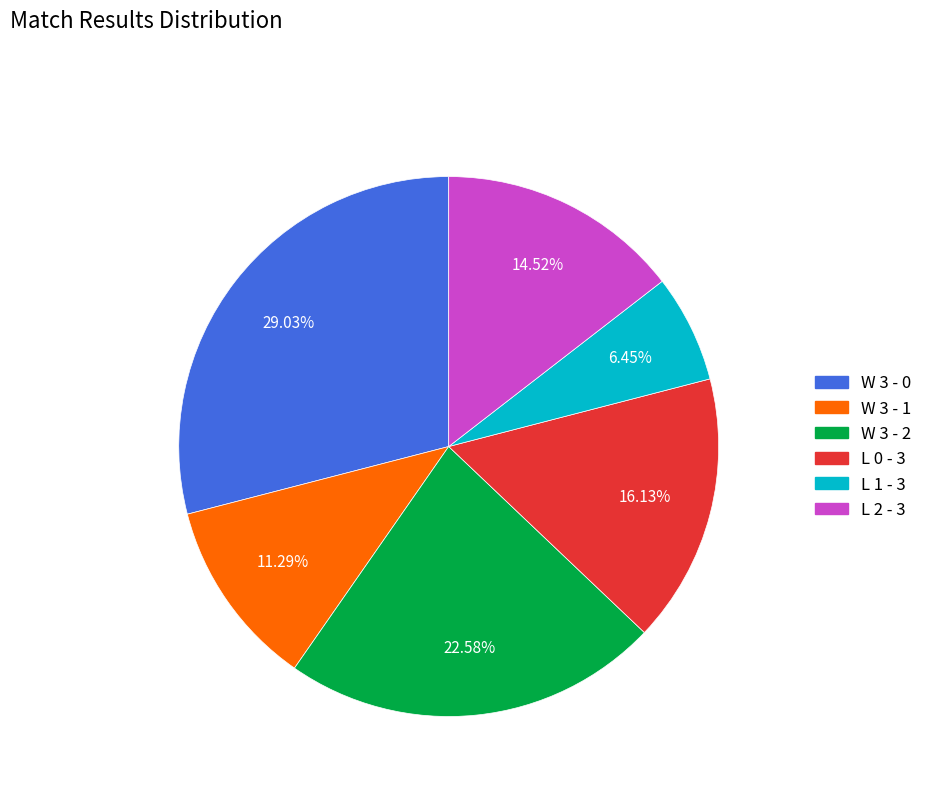

Is W 3 - 2 the majority of the pie?

No